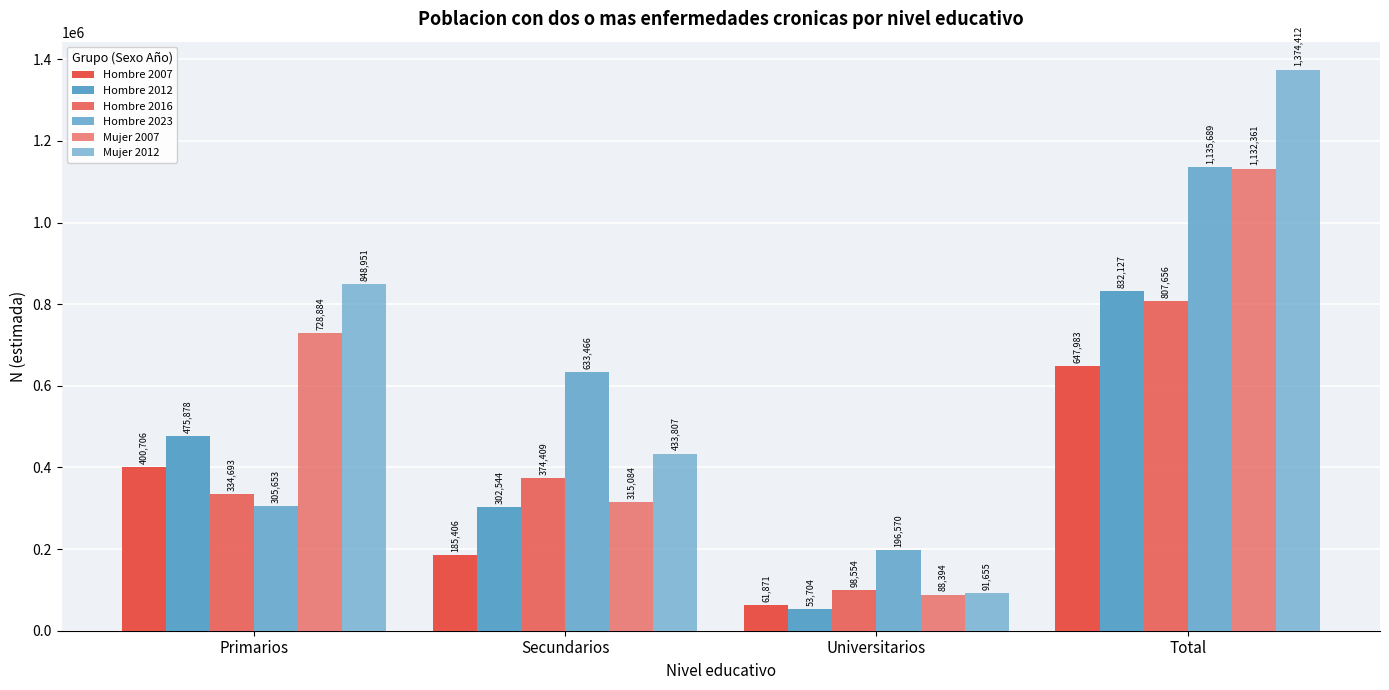

What is the label of the 3rd bar from the left?

Universitarios